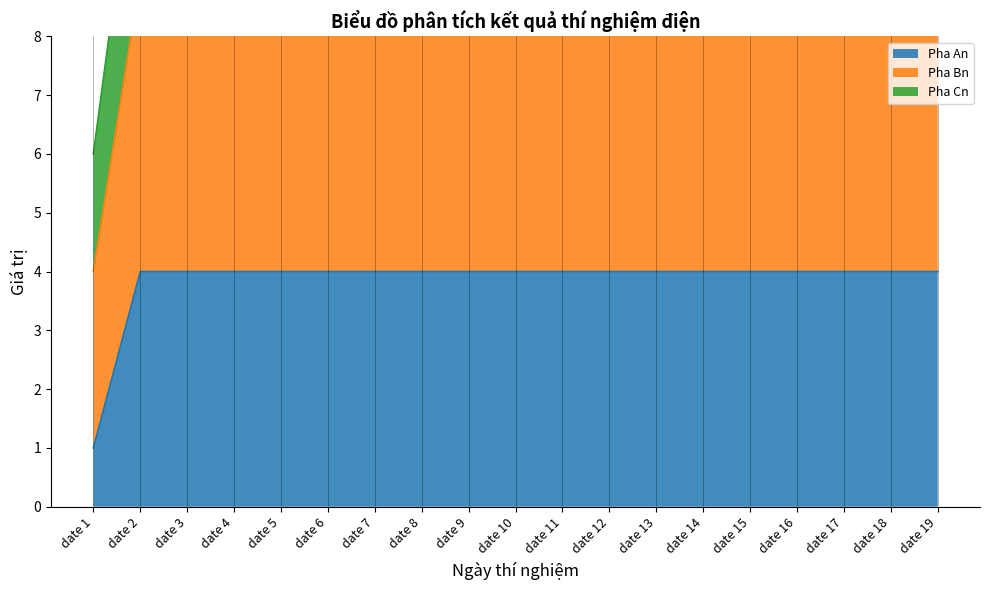

The Pha An series shows 4 at date 19. True or false?

True